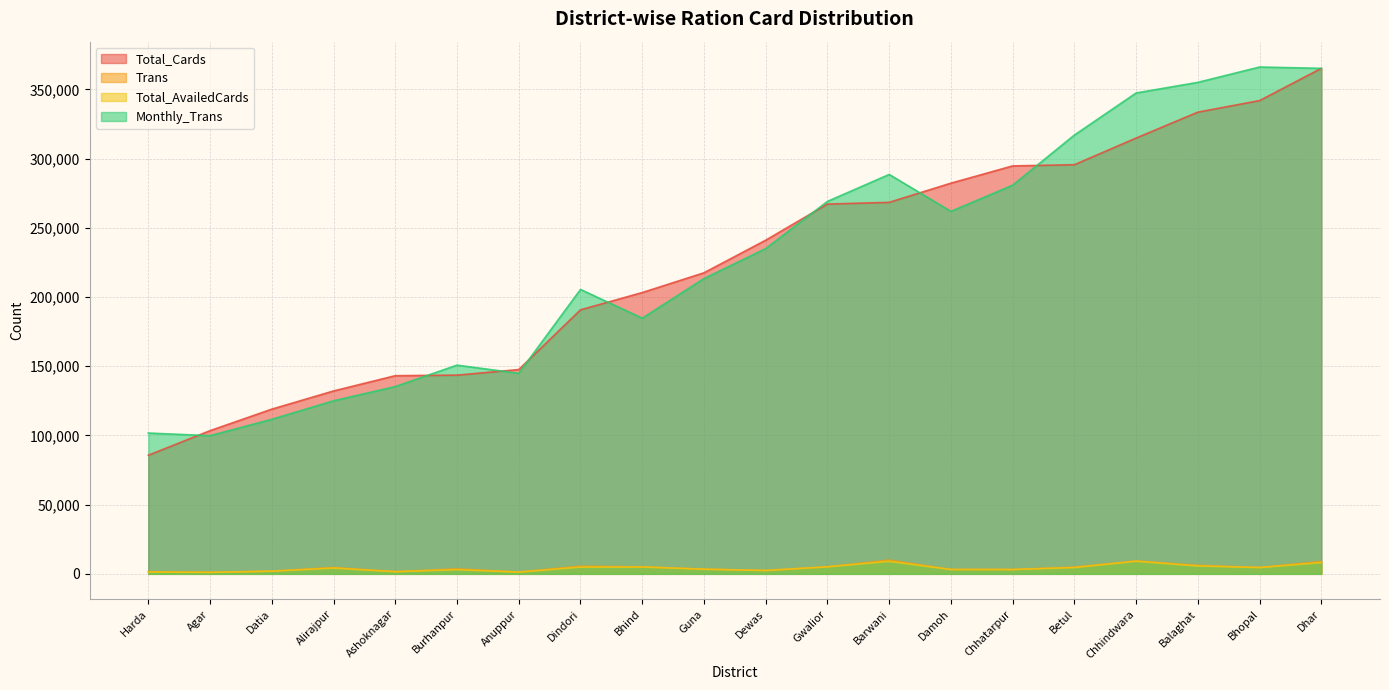

List the labels in order of Monthly_Trans value, smallest first.

Agar, Harda, Datia, Alirajpur, Ashoknagar, Anuppur, Burhanpur, Bhind, Dindori, Guna, Dewas, Damoh, Gwalior, Chhatarpur, Barwani, Betul, Chhindwara, Balaghat, Dhar, Bhopal